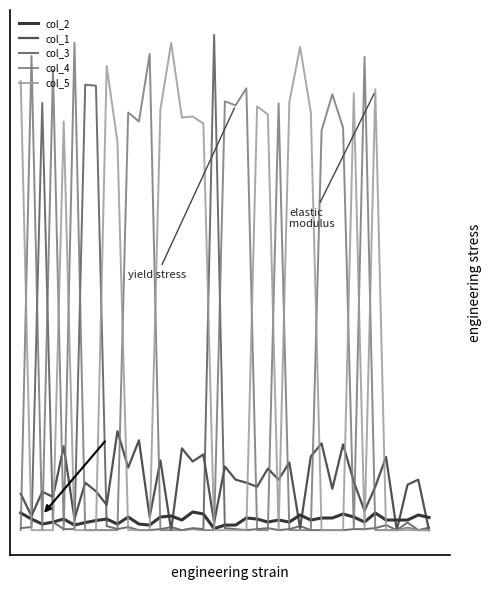

Where do col_2 and col_5 first cross each other?

0 and 1